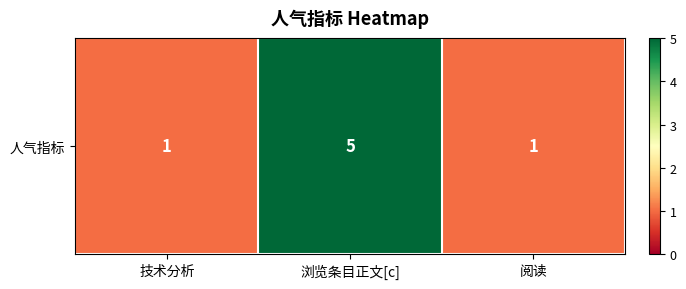

Between 浏览条目正文[c] and 阅读, which is larger?

浏览条目正文[c]